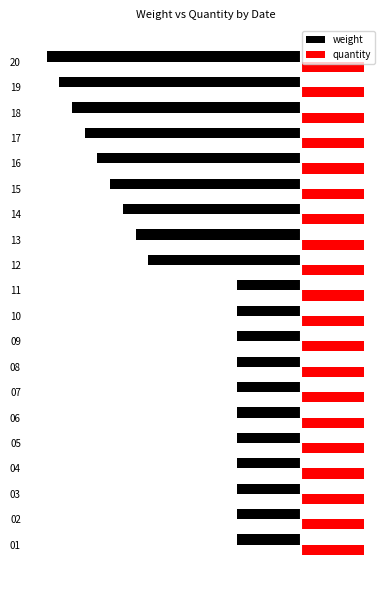

What are all the series names shown in the legend?

weight, quantity